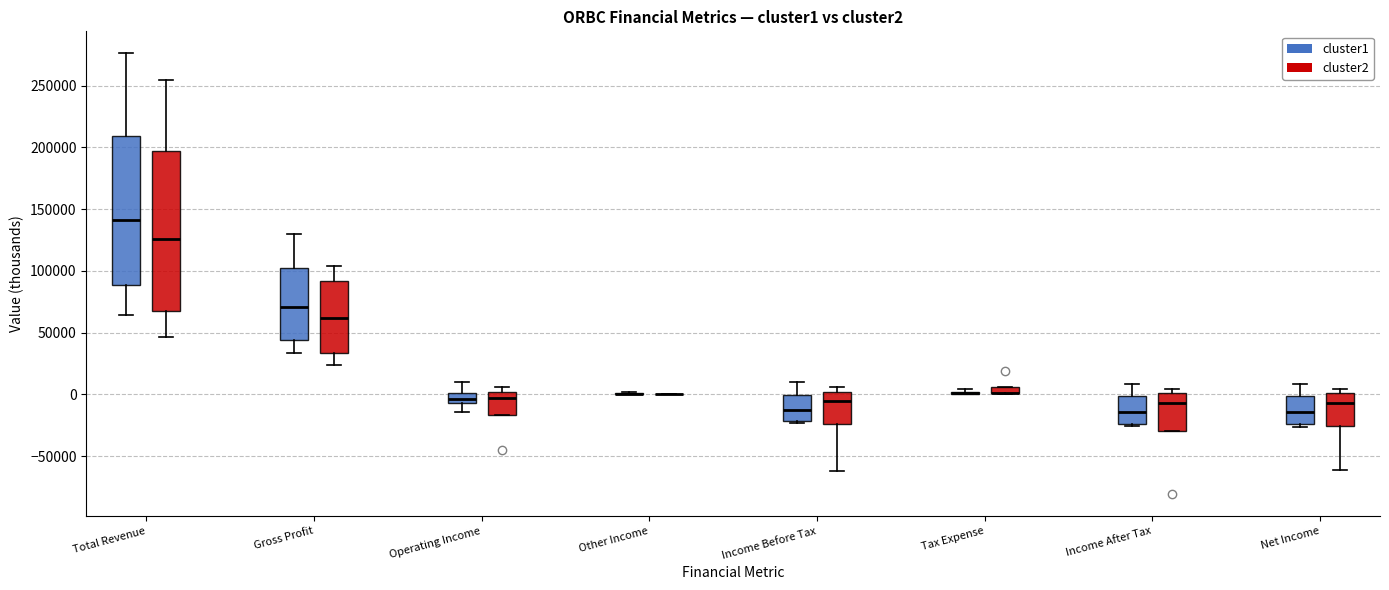

Comparing the boxes themselves (not the whiskers), which one is the tallest?

Total Revenue (cluster2)